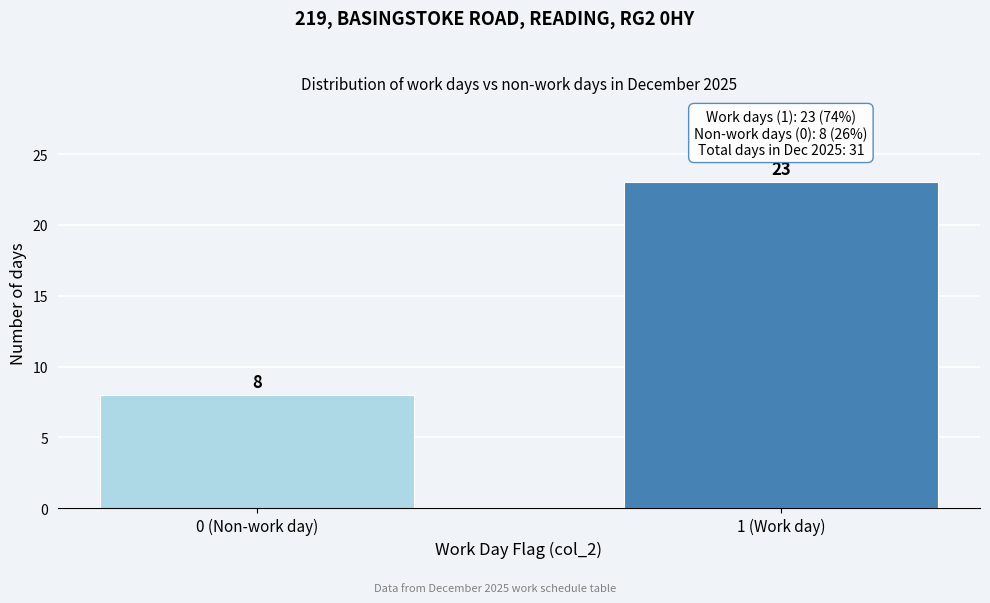

Reading left to right, transcribe all the data shown in this chart.

8	23